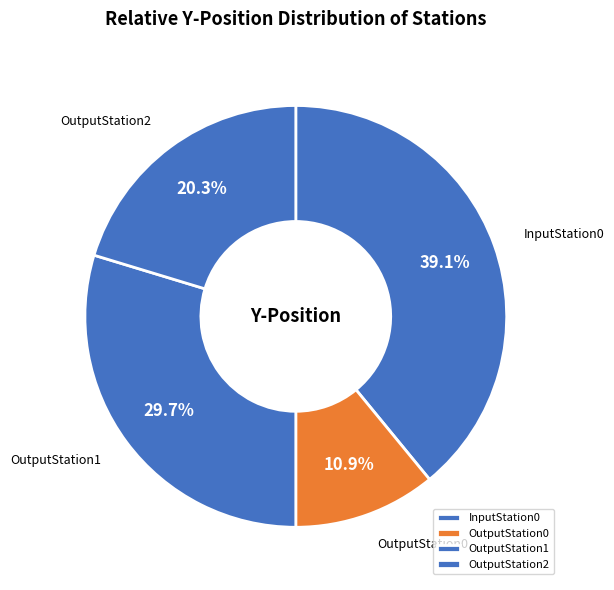

Is it true that OutputStation1 is 30% of the pie?

True